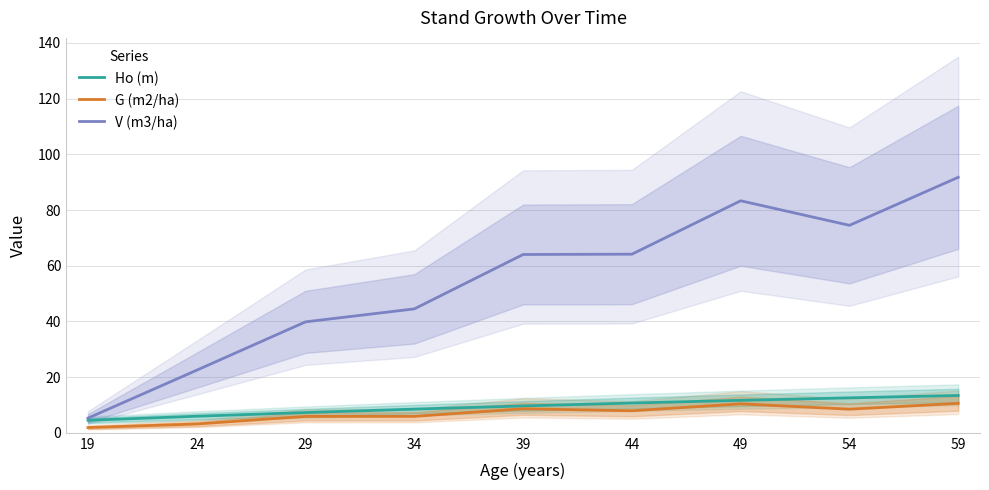

The G (m2/ha) series shows 15.4 at 49. True or false?

False